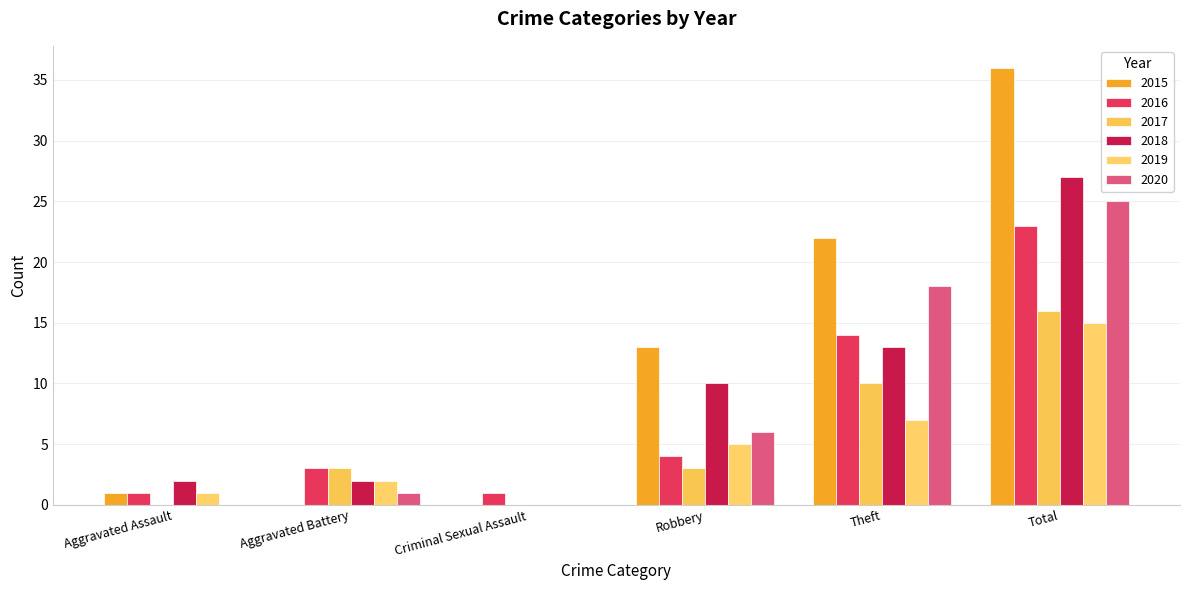

What is the total value across all series at Criminal Sexual Assault?

1